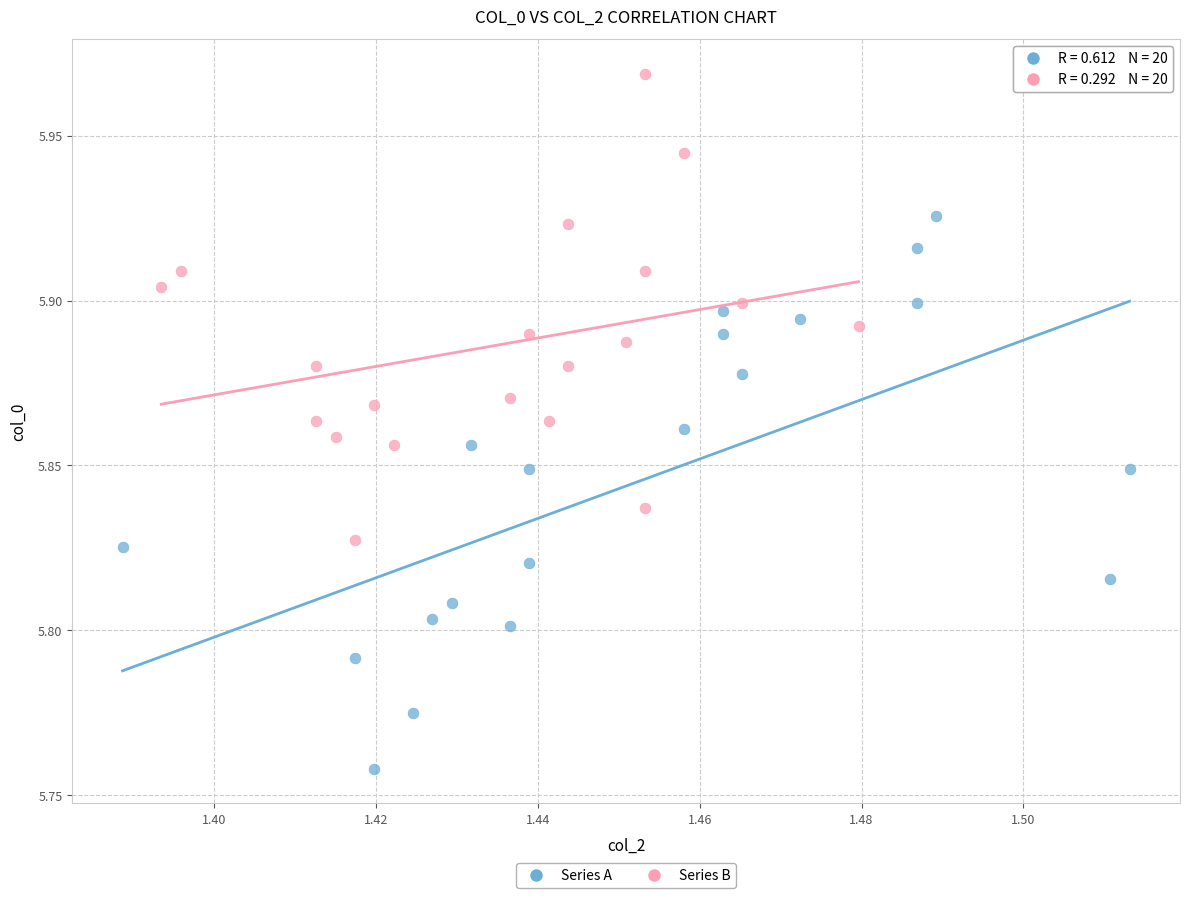

Which series reaches the minimum Y coordinate?

Series A